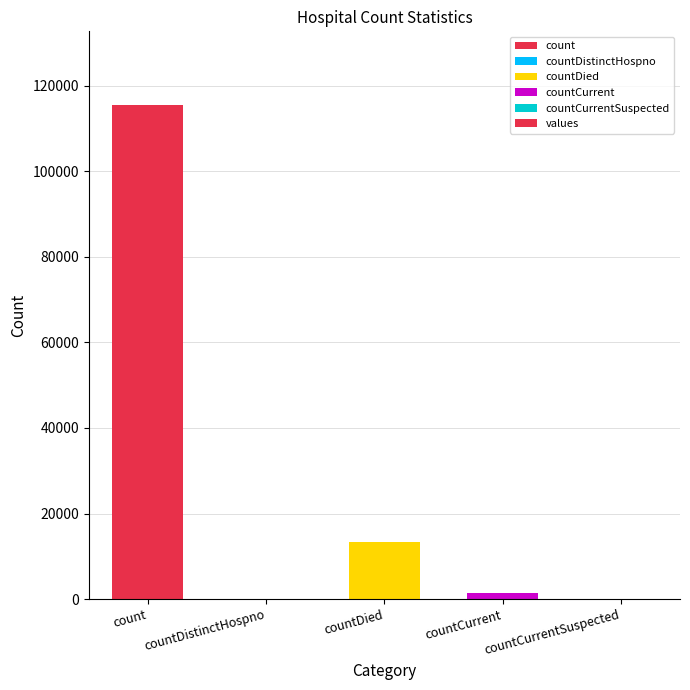

Reading left to right, extract all data points from this chart.

count=115379	countDistinctHospno=0	countDied=13343	countCurrent=1383	countCurrentSuspected=0